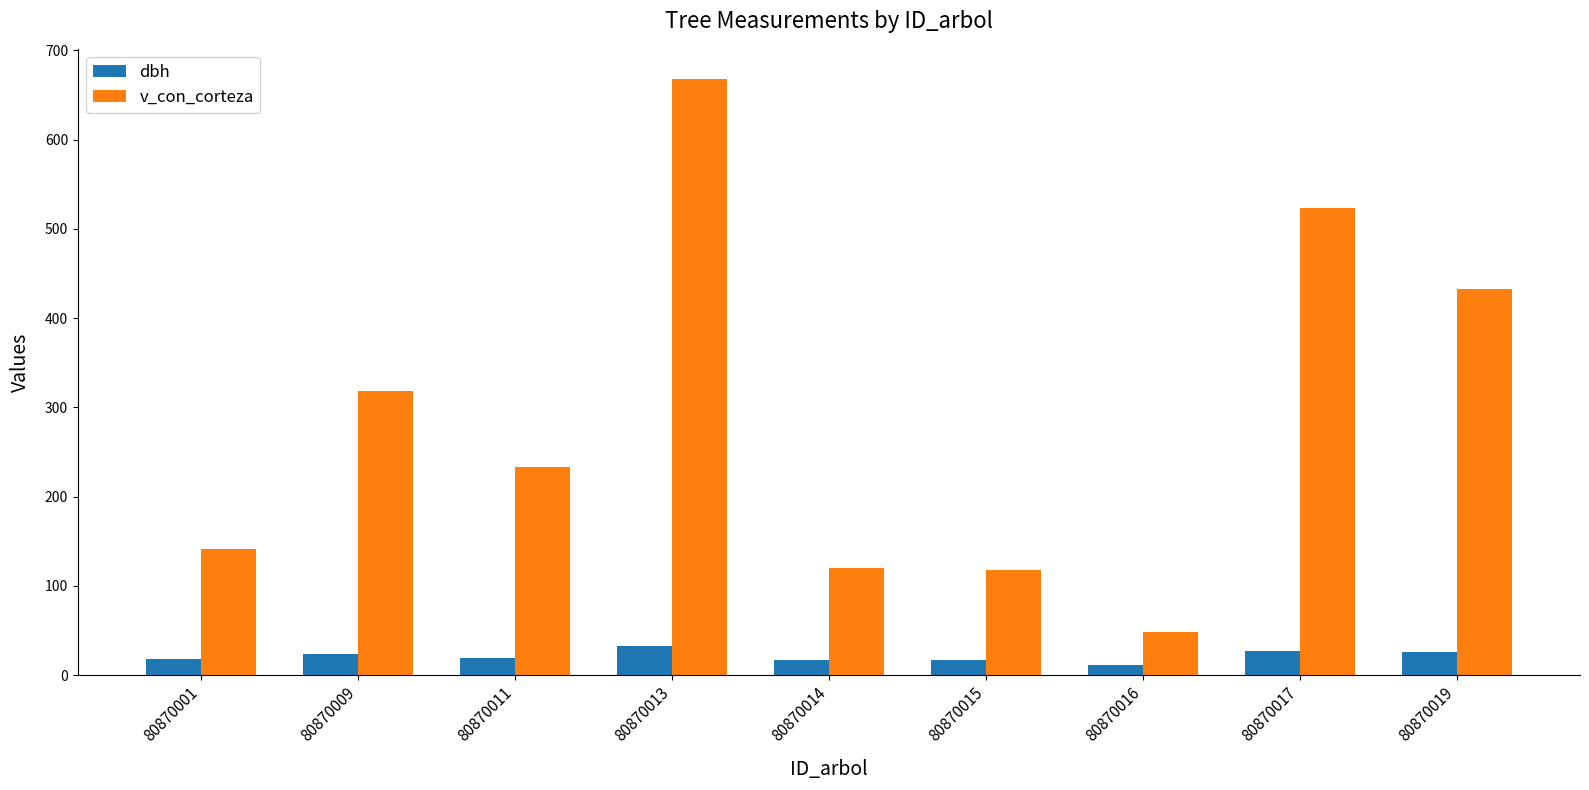

The value of v_con_corteza at 80870009 is 207.2. True or false?

False